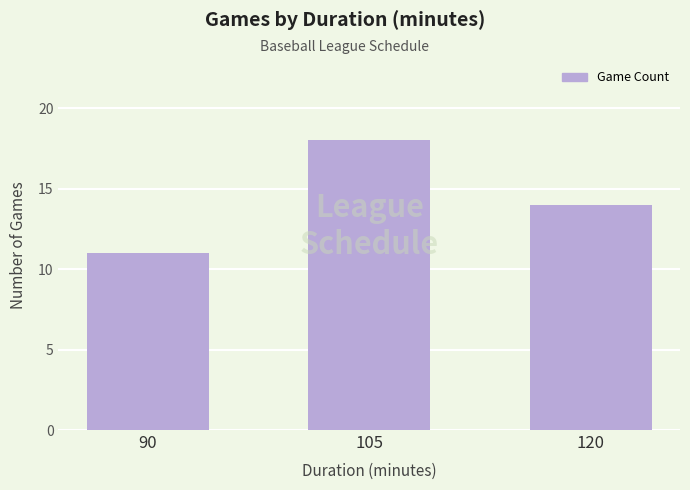

Reading left to right, list all the values displayed in this chart.

90=11	105=18	120=14